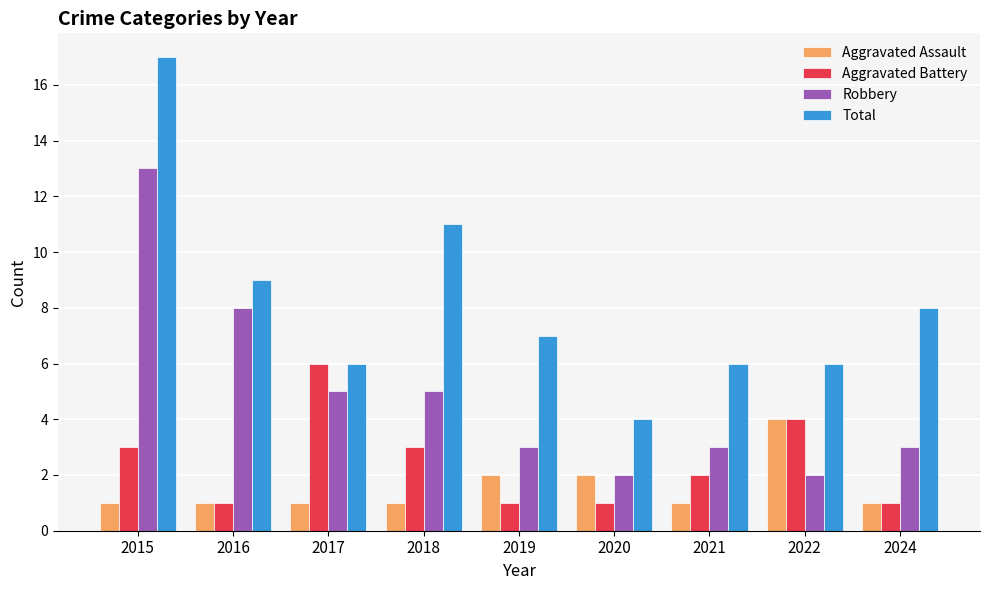

Count the number of categories in the chart.

9